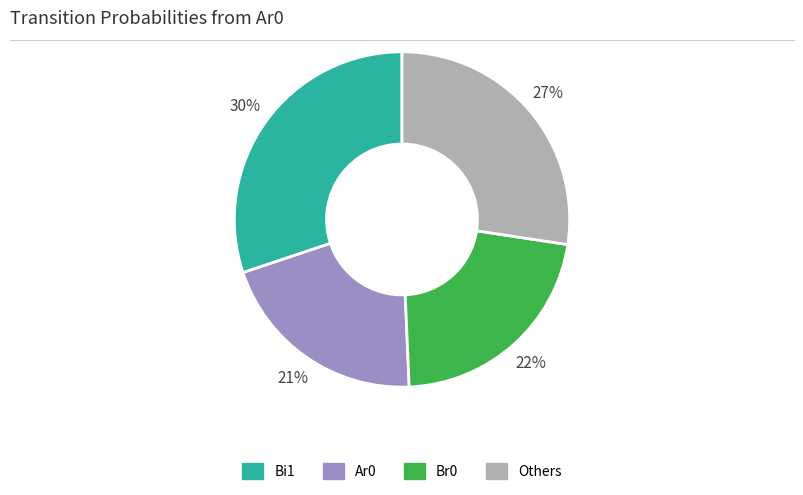

To the nearest percent, what is the average slice percentage?

25%